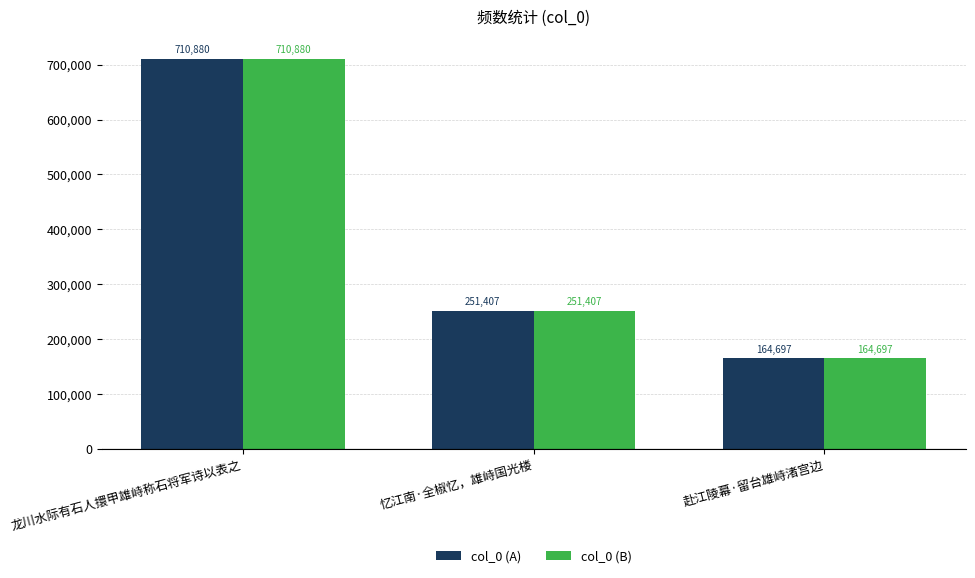

Reading right to left, list all the values displayed in this chart.

col_0 (A): 赴江陵幕·留台雄峙渚宫边=164697	忆江南·全椒忆，雄峙国光楼=251407	龙川水际有石人擐甲雄峙称石将军诗以表之=710880
col_0 (B): 赴江陵幕·留台雄峙渚宫边=164697	忆江南·全椒忆，雄峙国光楼=251407	龙川水际有石人擐甲雄峙称石将军诗以表之=710880